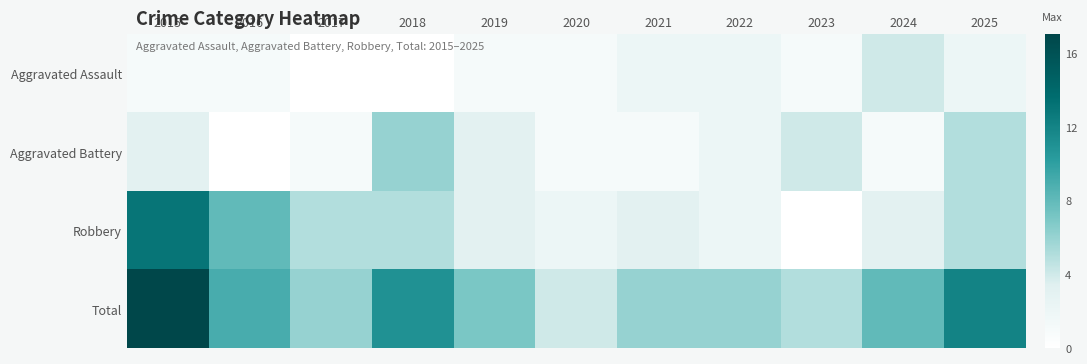

Which series changed the most between 2015 and 2016?

Total